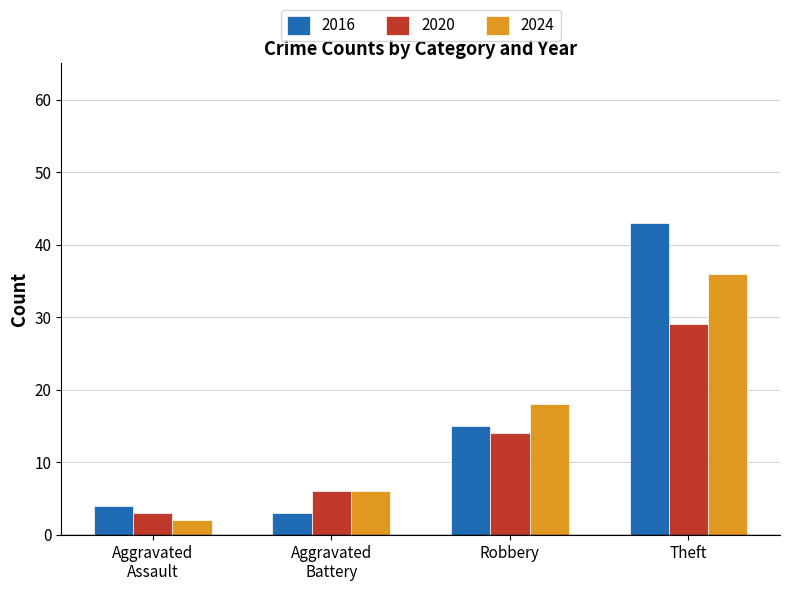

What is the average value of the 2024 series?

16